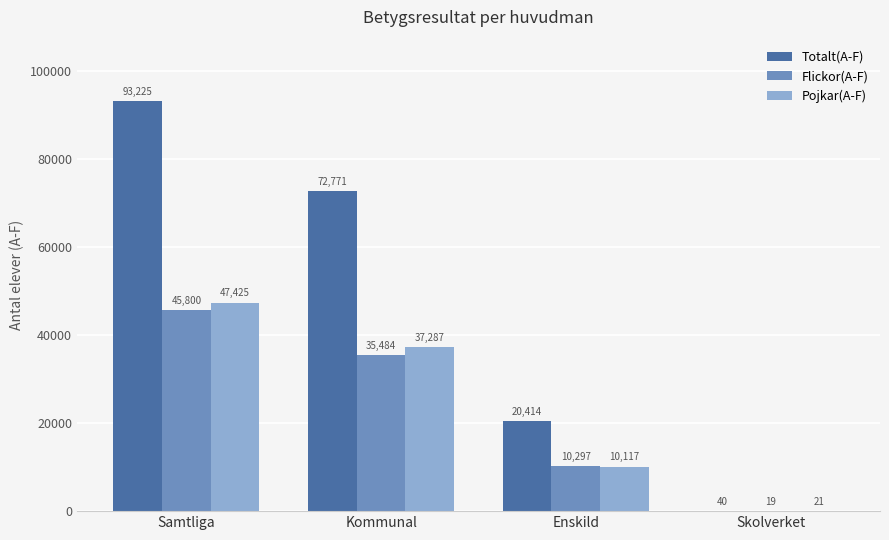

What is the total value across all series at Skolverket?

80